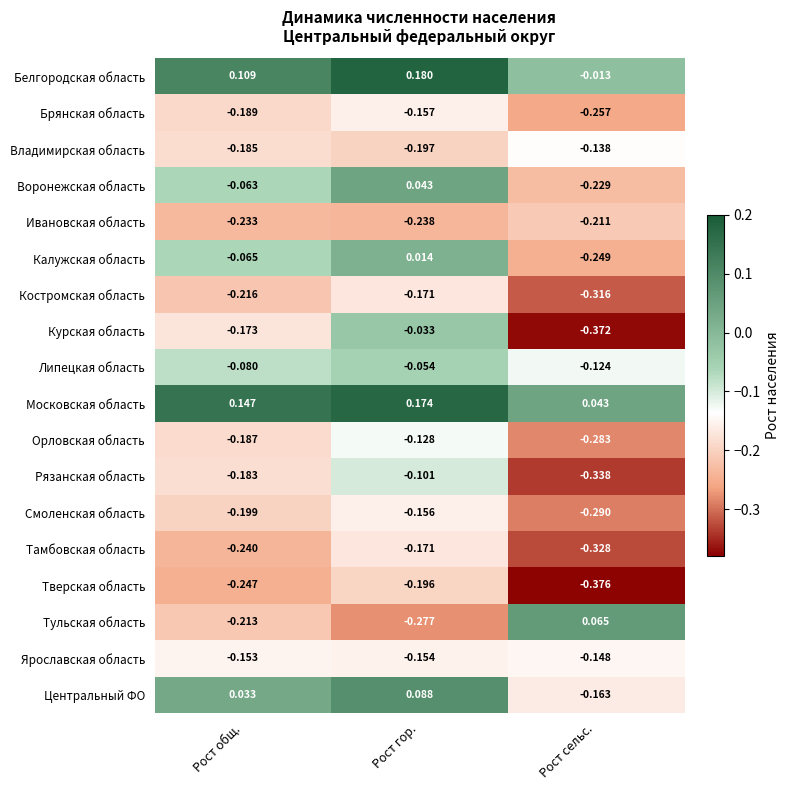

What is the difference between the highest and lowest values at Рост сельс.?

0.4